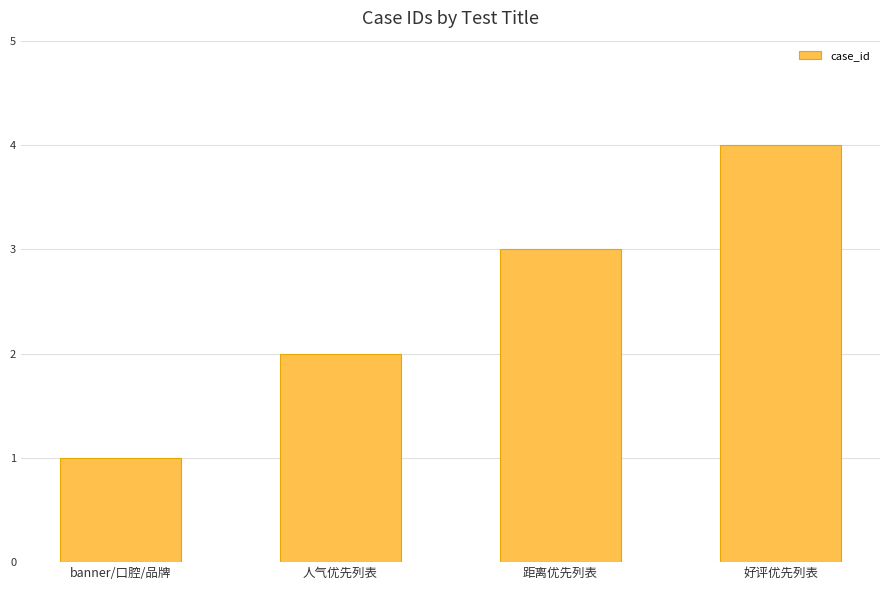

The value at 距离优先列表 is 3. True or false?

True